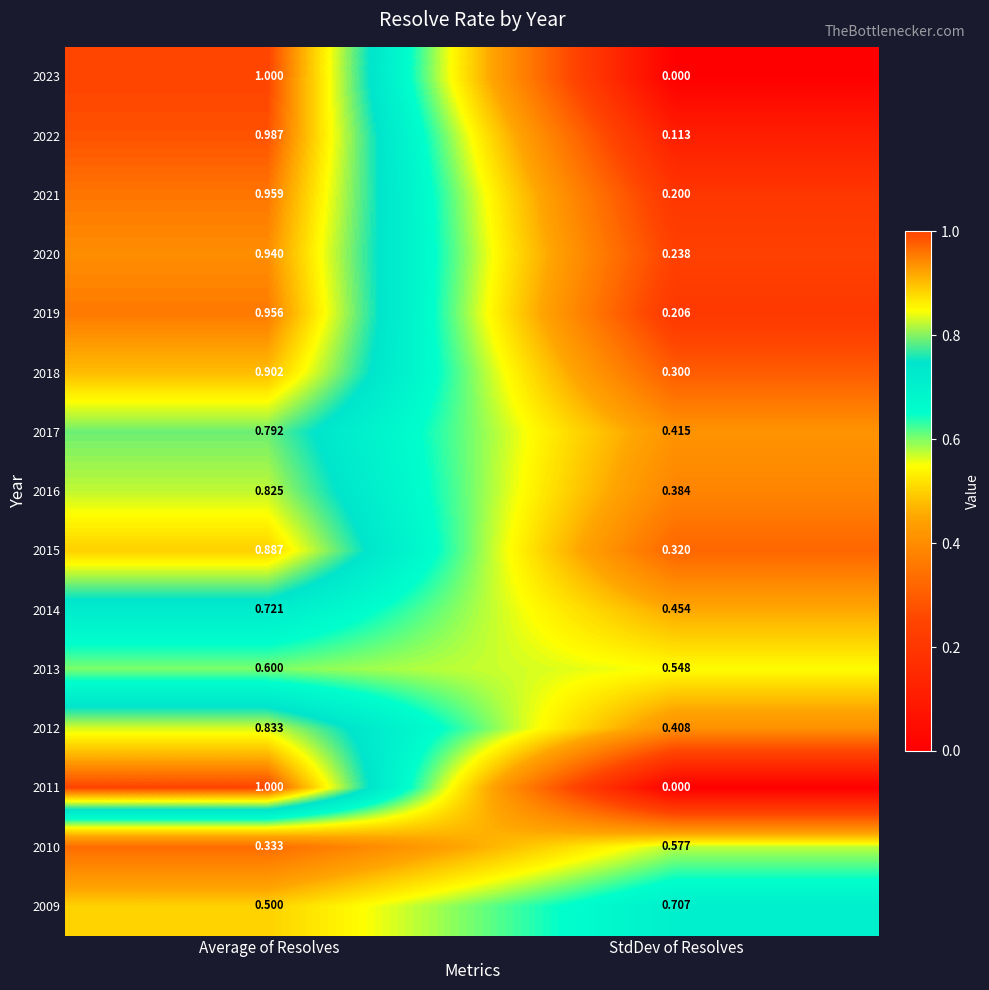

Is the value of 2010 at Average of Resolves greater than the value of 2009 at Average of Resolves?

No